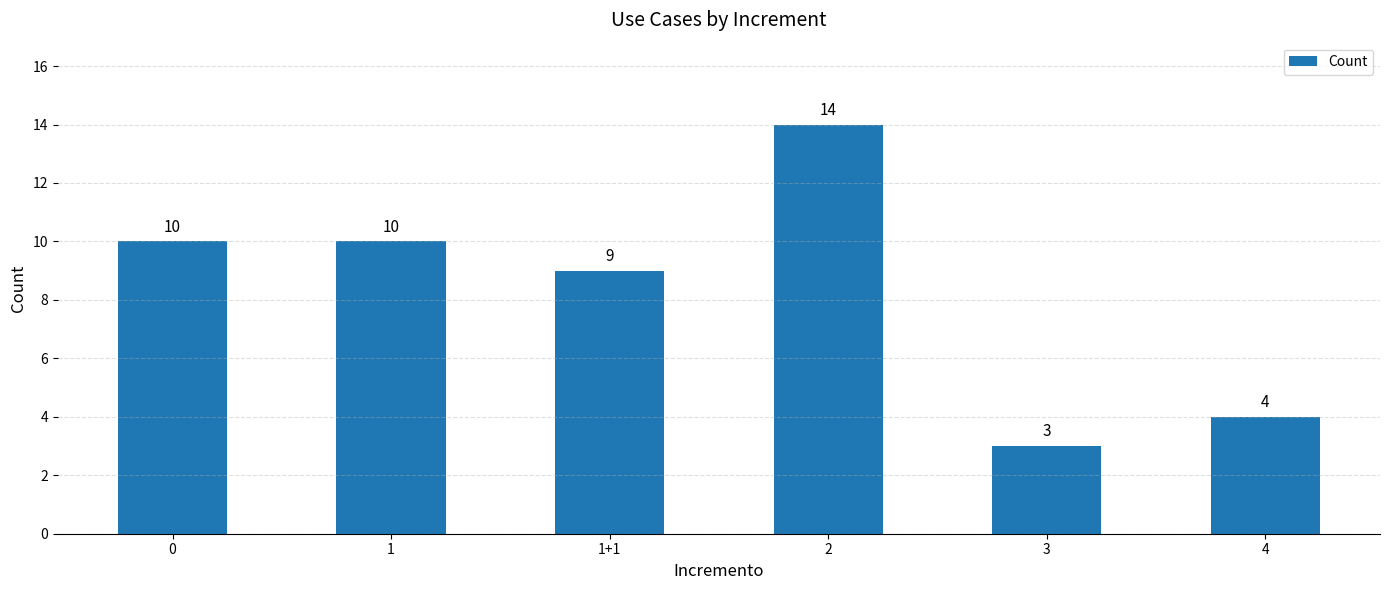

How many series are shown in this chart?

1